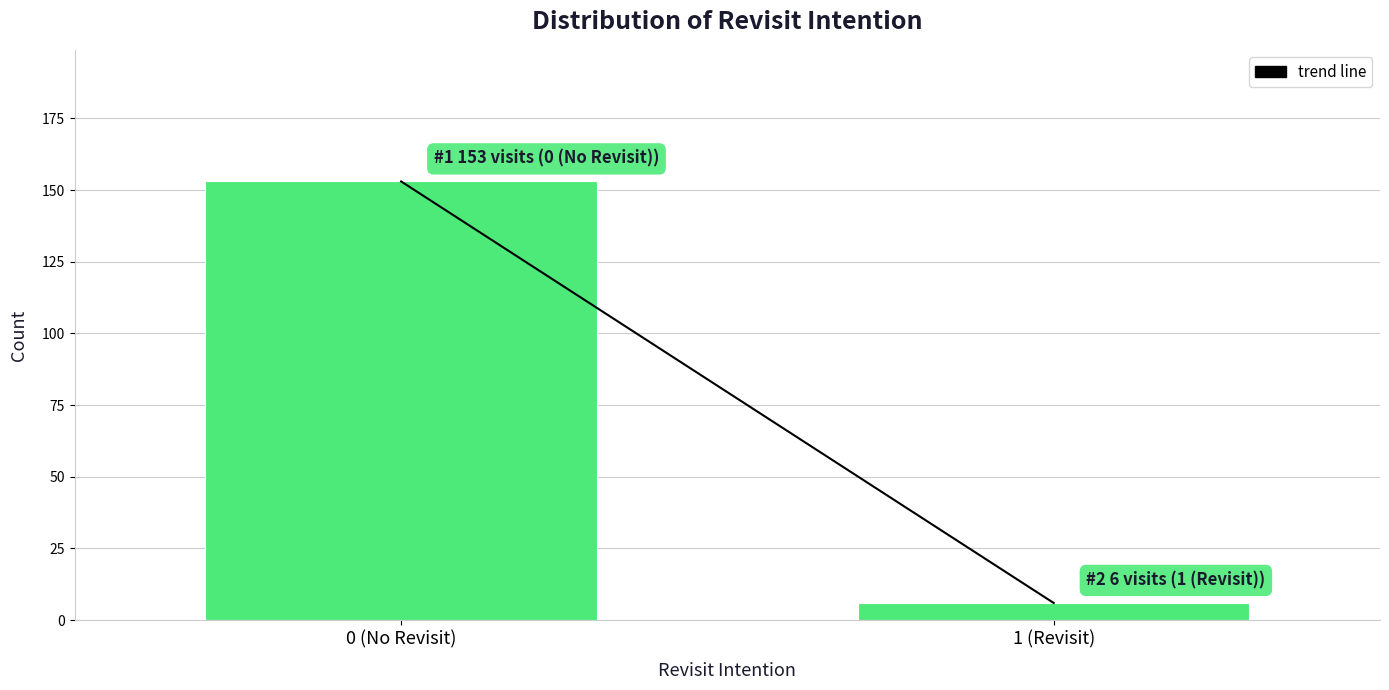

Reading left to right, extract all data points from this chart.

153	6